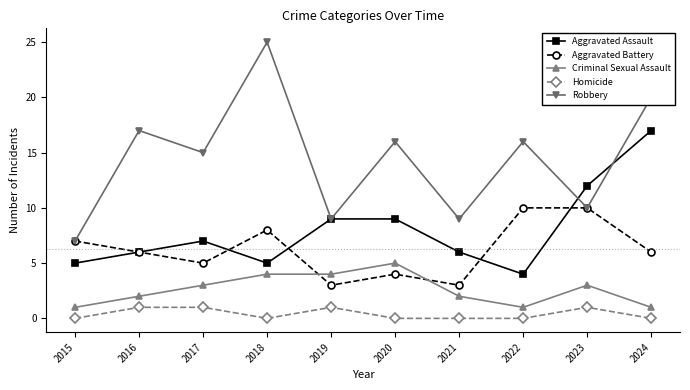

True or false: Criminal Sexual Assault and Aggravated Battery intersect in this chart.

True